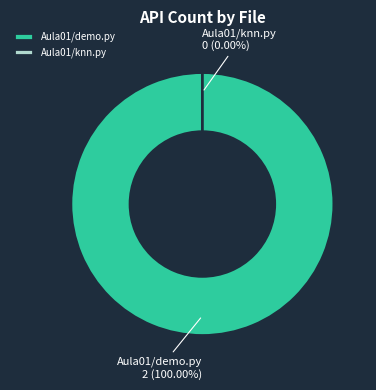

Does Aula01/demo.py account for over 50% of the chart?

Yes